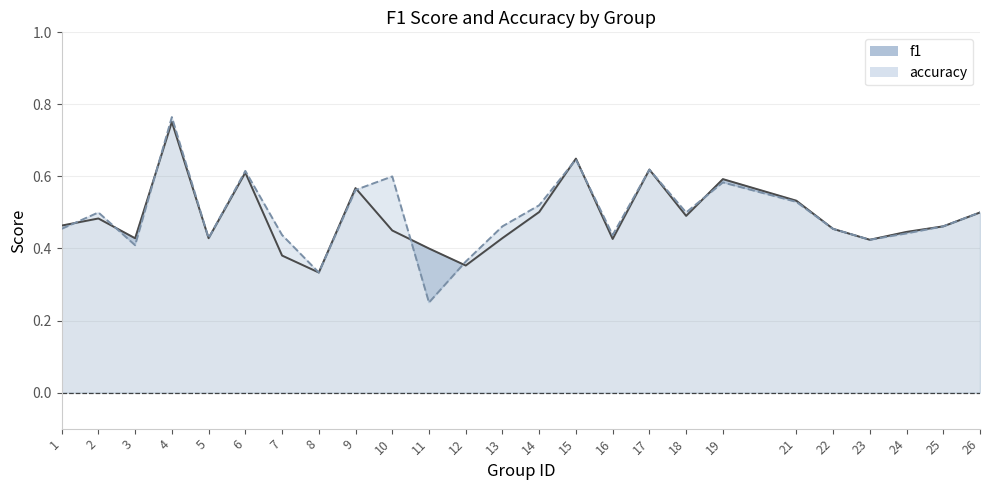

Is it true that f1 equals 0.4 at 5?

True